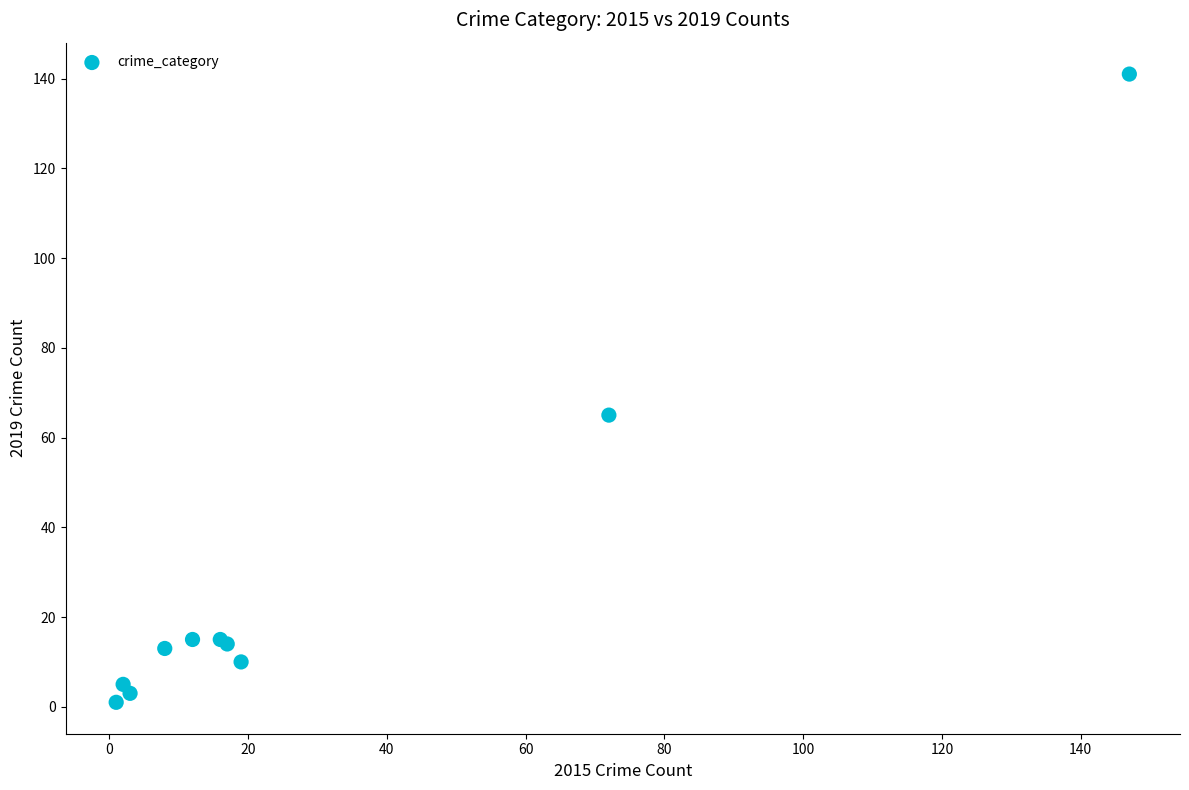

What Y value in the scatter plot is closest to 71?

65